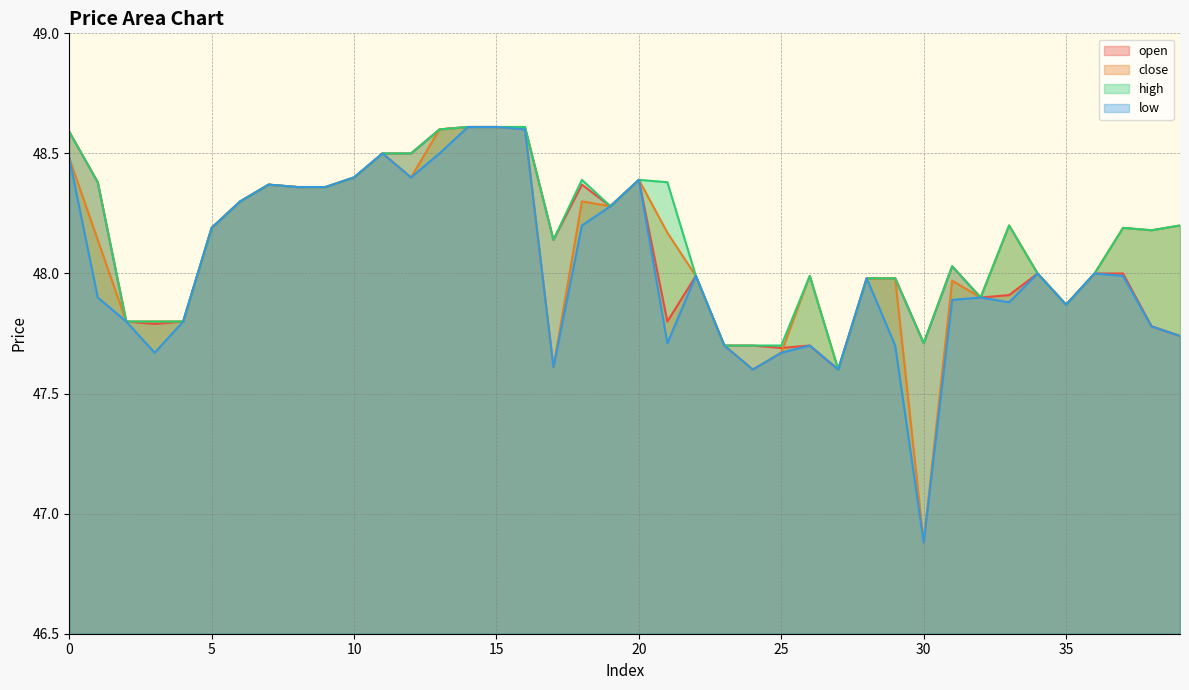

Reading right to left, extract all data points from this chart.

open: 47.7	47.8	48.0	48.0	47.9	48.0	47.9	47.9	48.0	47.7	48.0	48.0	47.6	47.7	47.7	47.7	47.7	48.0	47.8	48.4	48.3	48.4	48.1	48.6	48.6	48.6	48.6	48.5	48.5	48.4	48.4	48.4	48.4	48.3	48.2	47.8	47.8	47.8	48.4	48.6
close: 48.2	48.2	48.2	48.0	47.9	48.0	48.2	47.9	48.0	46.9	48.0	48.0	47.6	48.0	47.7	47.6	47.7	48.0	48.2	48.4	48.3	48.3	47.6	48.6	48.6	48.6	48.6	48.4	48.5	48.4	48.4	48.4	48.4	48.3	48.2	47.8	47.8	47.8	48.1	48.5
high: 48.2	48.2	48.2	48.0	47.9	48.0	48.2	47.9	48.0	47.7	48.0	48.0	47.6	48.0	47.7	47.7	47.7	48.0	48.4	48.4	48.3	48.4	48.1	48.6	48.6	48.6	48.6	48.5	48.5	48.4	48.4	48.4	48.4	48.3	48.2	47.8	47.8	47.8	48.4	48.6
low: 47.7	47.8	48.0	48.0	47.9	48.0	47.9	47.9	47.9	46.9	47.7	48.0	47.6	47.7	47.7	47.6	47.7	48.0	47.7	48.4	48.3	48.2	47.6	48.6	48.6	48.6	48.5	48.4	48.5	48.4	48.4	48.4	48.4	48.3	48.2	47.8	47.7	47.8	47.9	48.5